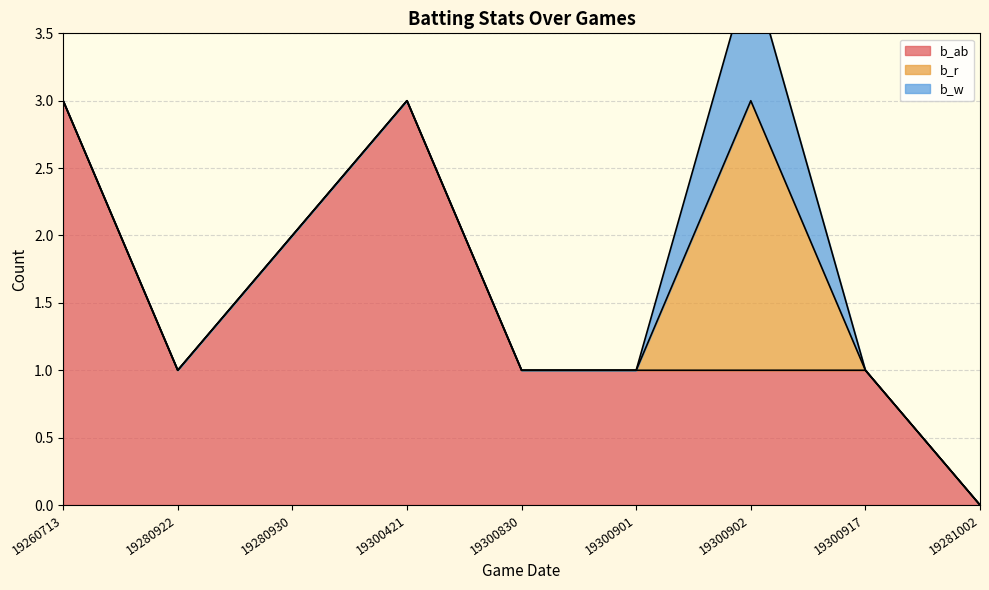

Reading right to left, list all the values displayed in this chart.

b_ab: 0	1	1	1	1	3	2	1	3
b_r: 0	0	2	0	0	0	0	0	0
b_w: 0	0	1	0	0	0	0	0	0